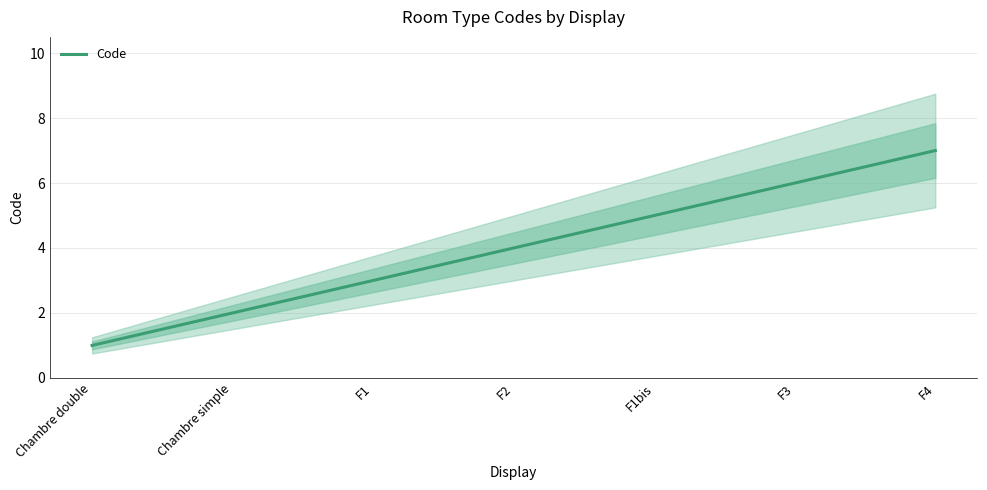

Reading left to right, what are all the values shown in this chart?

1	2	3	4	5	6	7